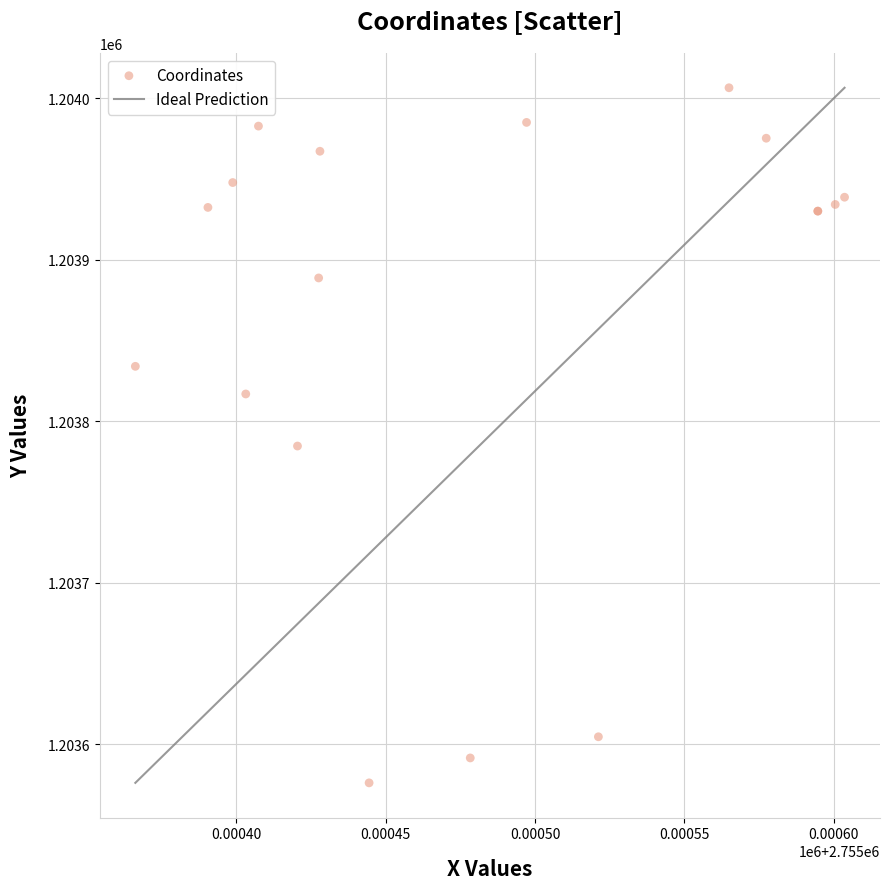

What Y value in the scatter plot is closest to 1203791?

1203784.6